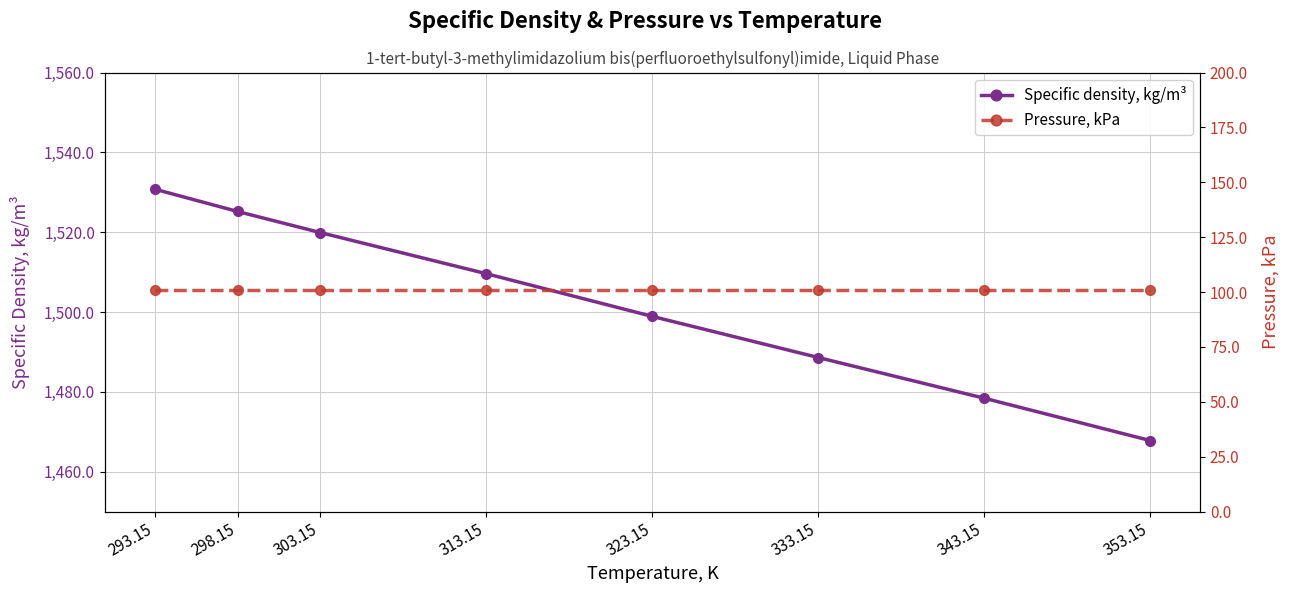

True or false: Specific density, kg/m³ and Pressure, kPa intersect in this chart.

False